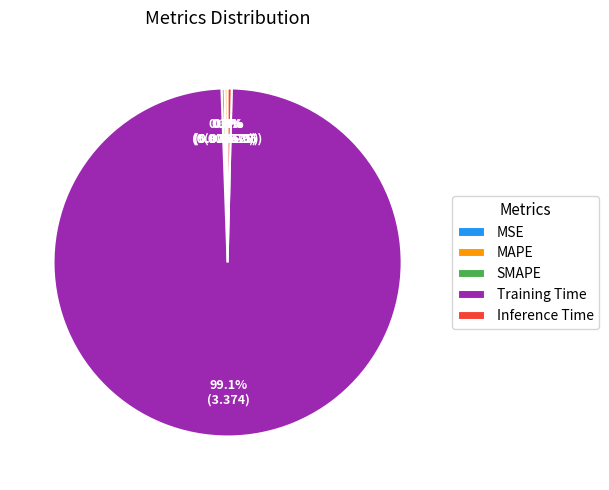

Does any single category account for the majority?

Yes